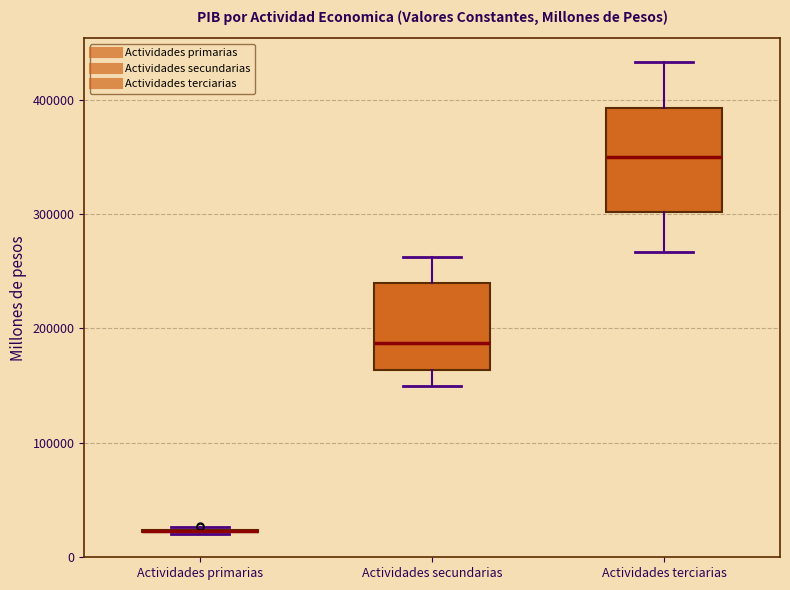

Reading left to right, transcribe this box plot: for each box, give where its median line is, the range the box spans, and where its two whiskers end, as read against the y-axis. The values are not printed on the chart, so give them approximately, as read against the axis.

Actividades primarias: box collapsed to a line at 20000, whiskers 20000 to 30000
Actividades secundarias: median 190000, box 160000 to 240000, whiskers 150000 to 260000
Actividades terciarias: median 350000, box 300000 to 390000, whiskers 270000 to 430000